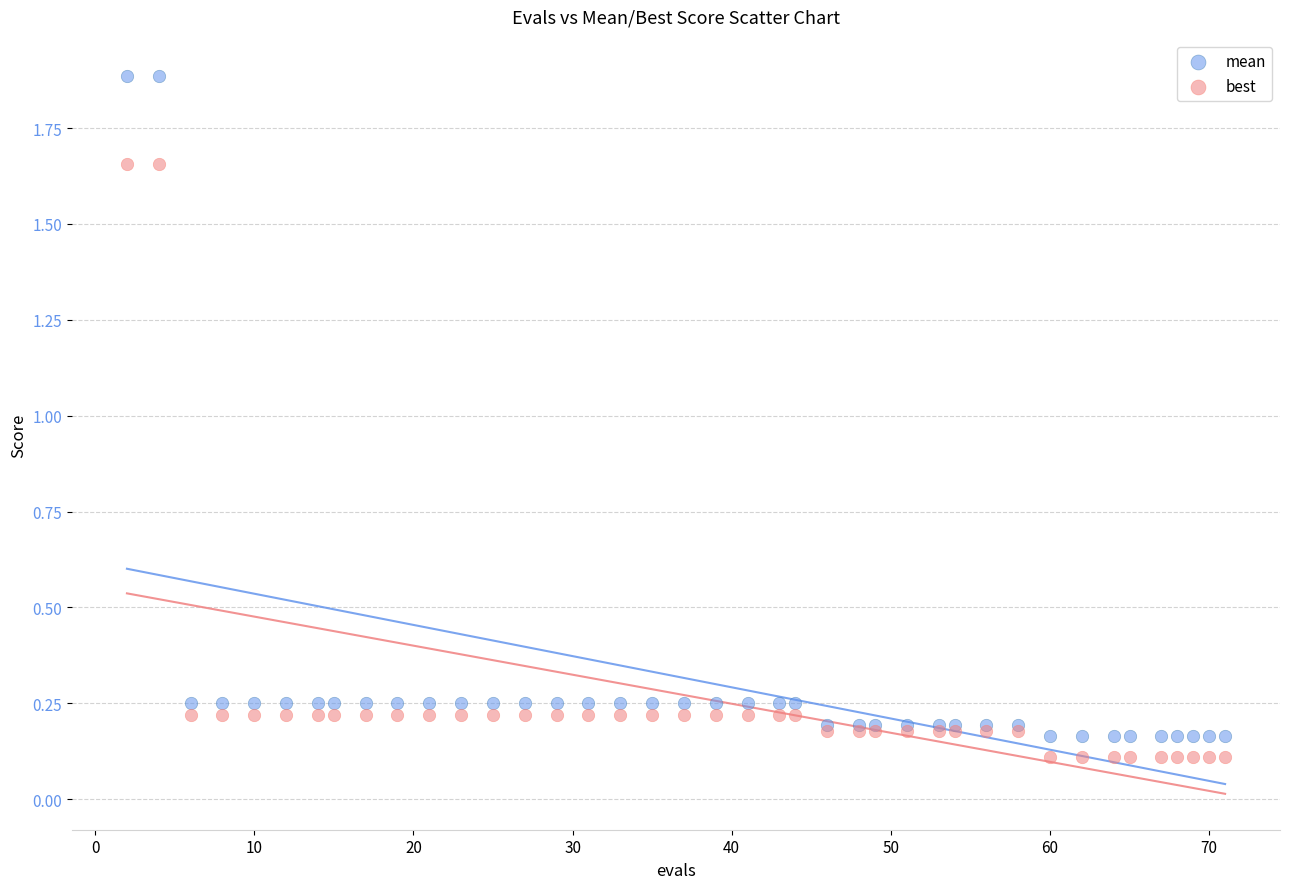

What is the X range (max minus min) for the scatter plot?

69.0